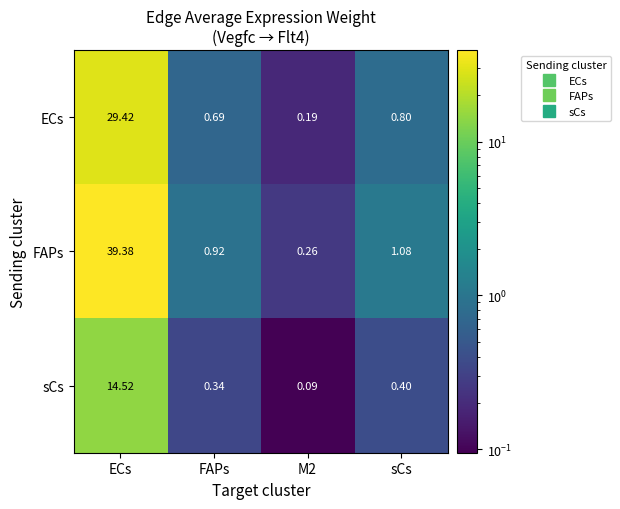

Which series has the largest total across all categories?

FAPs